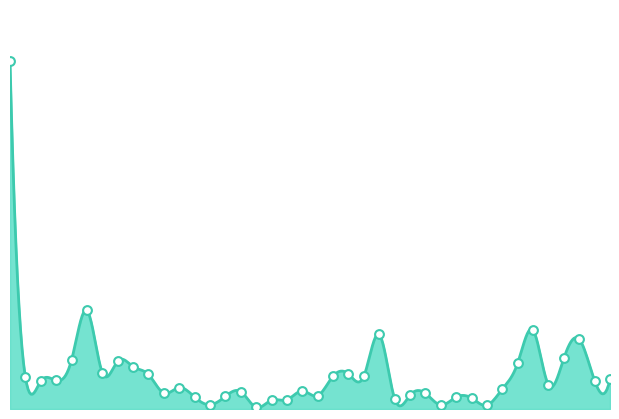

Approximately how many times larger is the value at 4 compared to 37?

0.7